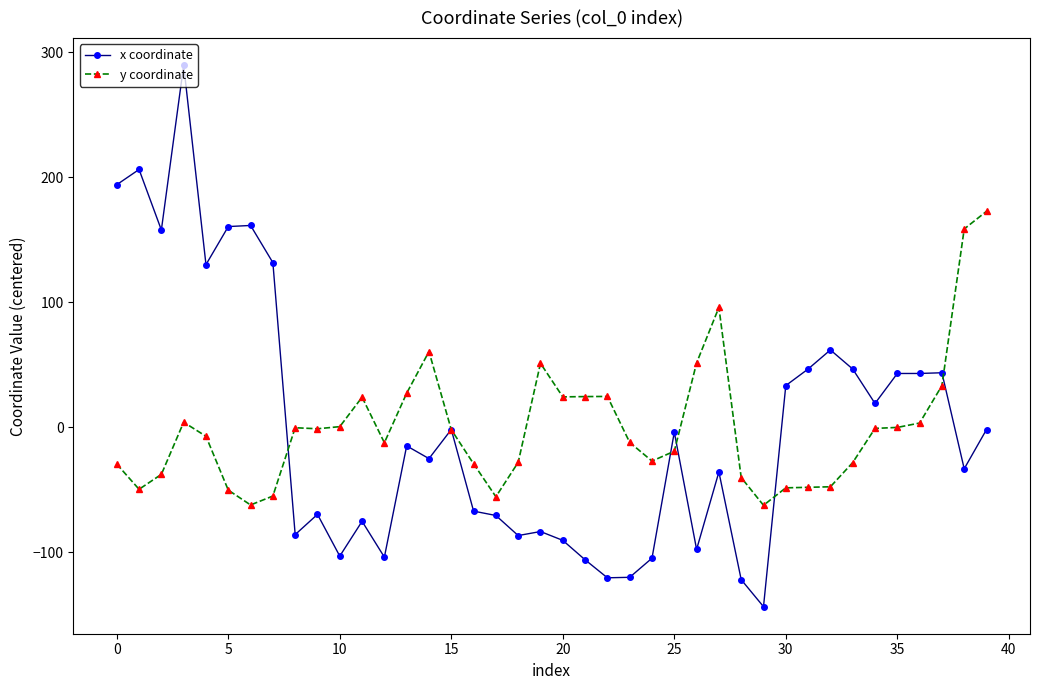

List the series in order of their peak value, highest first.

x coordinate, y coordinate